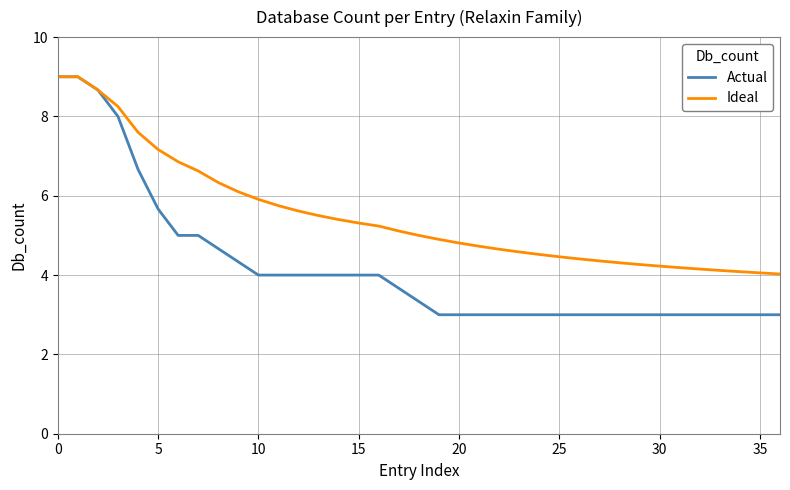

Which series has the widest spread of values?

Actual